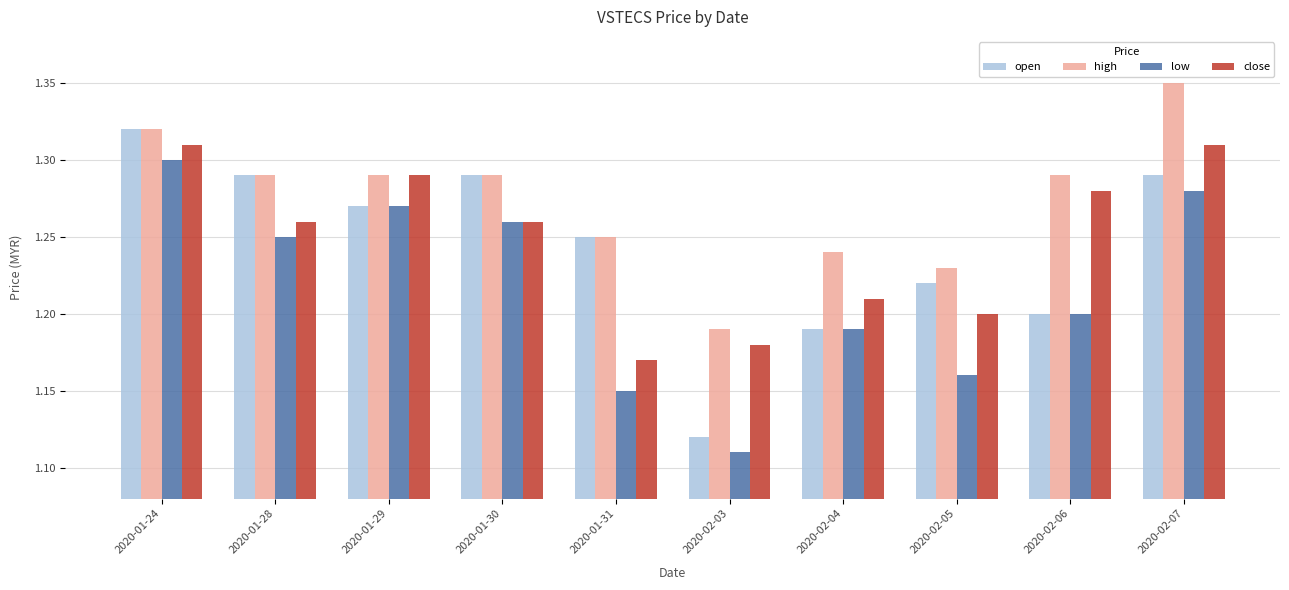

What position from the left is 2020-02-04?

7